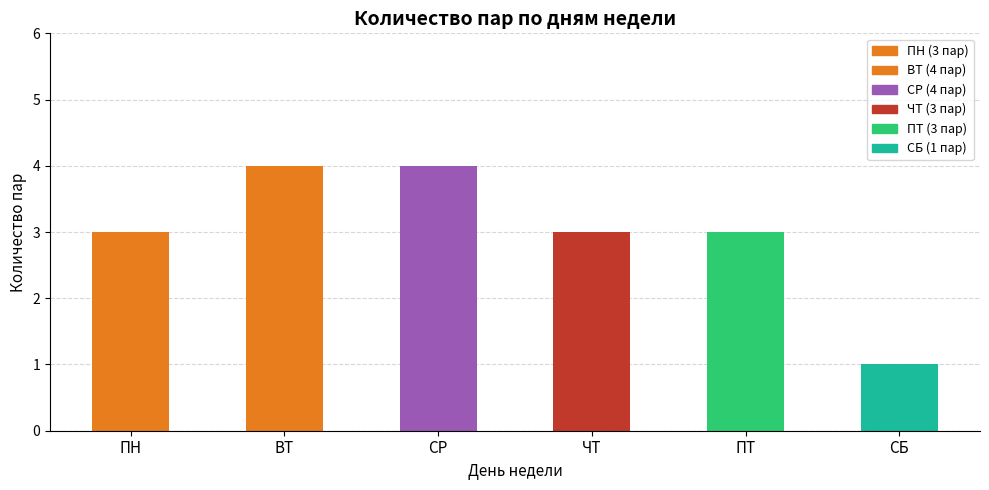

Which label corresponds to the smallest value in the chart?

СБ